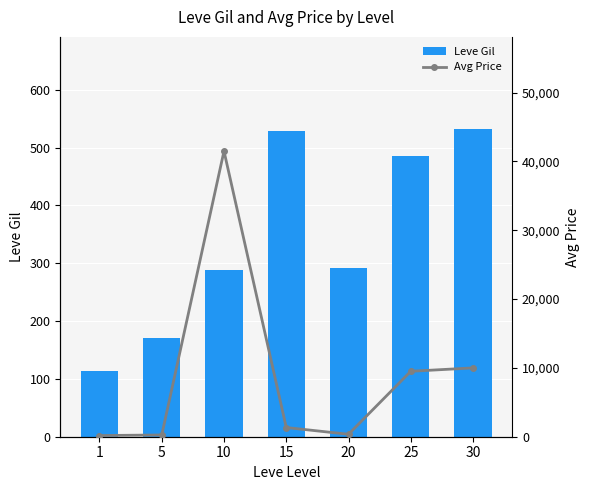

List the labels in order of Leve Gil value, smallest first.

1, 5, 10, 20, 25, 15, 30